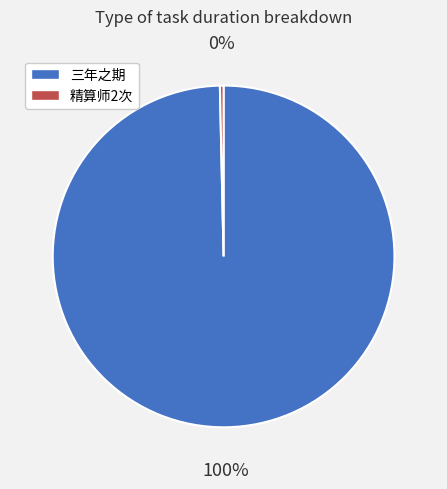

Which slice is the smallest?

精算师2次